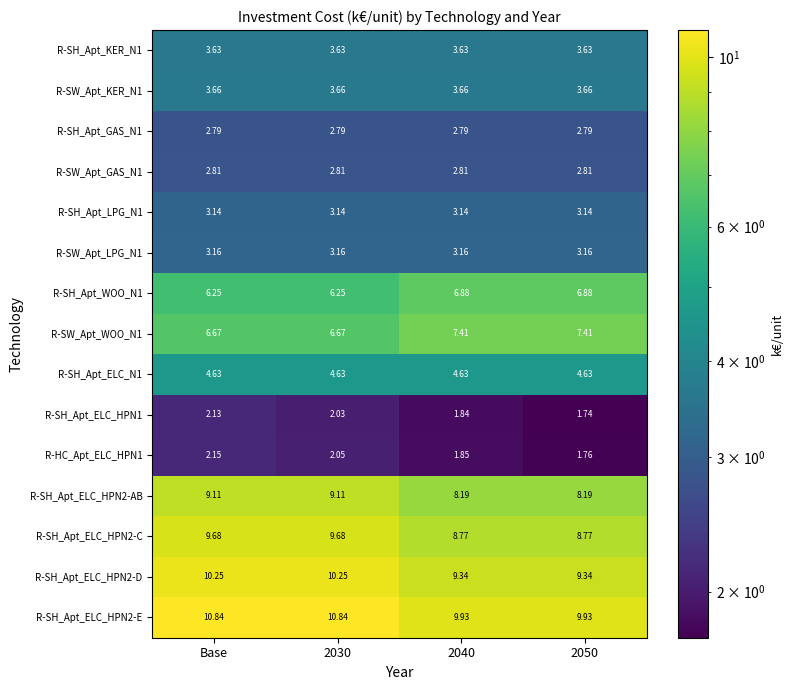

Is the value of R-SW_Apt_KER_N1 at 2030 greater than the value of R-SW_Apt_LPG_N1 at Base?

Yes